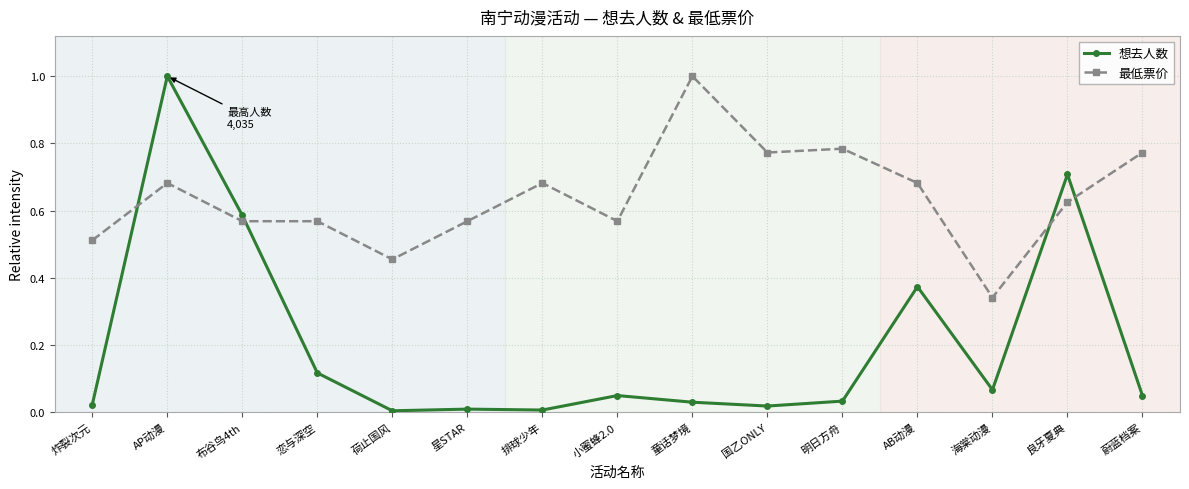

Does the chart have visible grid lines?

Yes